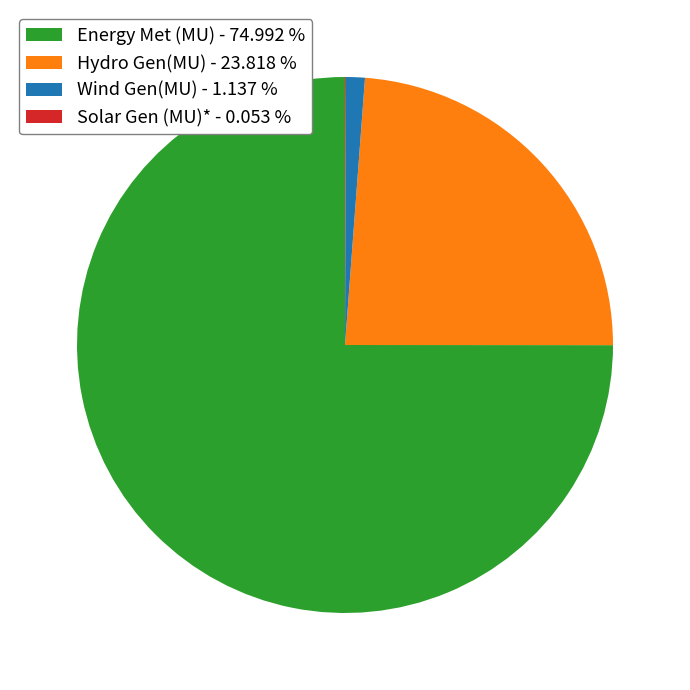

Does any single category account for the majority?

Yes